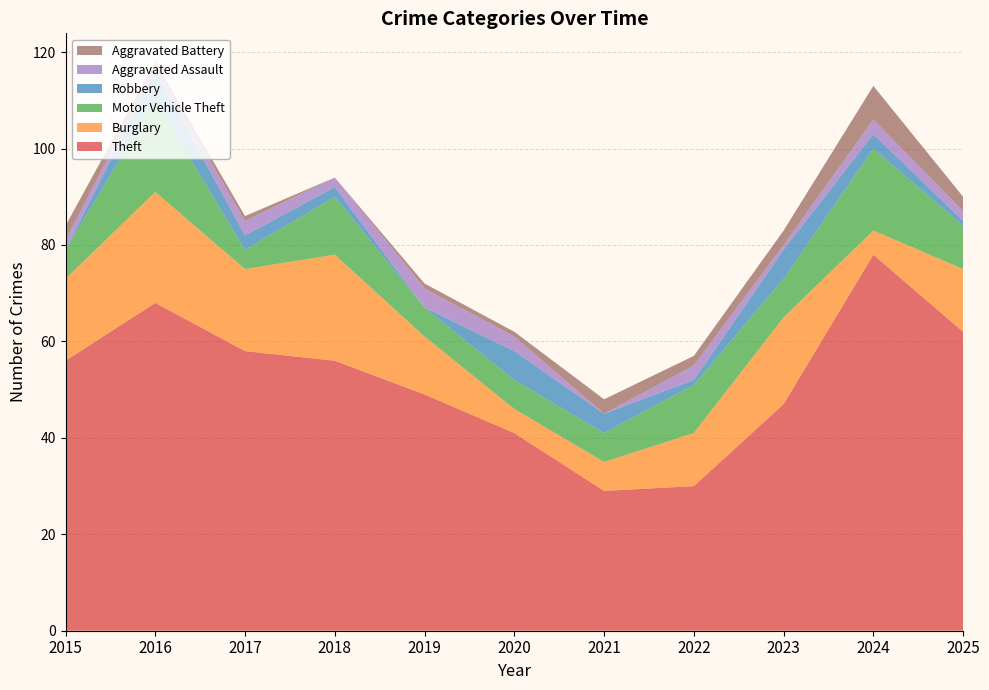

Reading left to right, extract all data points from this chart.

Theft: 2015=56	2016=68	2017=58	2018=56	2019=49	2020=41	2021=29	2022=30	2023=47	2024=78	2025=62
Burglary: 2015=17	2016=23	2017=17	2018=22	2019=12	2020=5	2021=6	2022=11	2023=18	2024=5	2025=13
Motor Vehicle Theft: 2015=6	2016=19	2017=4	2018=12	2019=6	2020=6	2021=6	2022=10	2023=8	2024=17	2025=9
Robbery: 2015=0	2016=6	2017=3	2018=2	2019=0	2020=6	2021=4	2022=1	2023=6	2024=3	2025=1
Aggravated Assault: 2015=2	2016=1	2017=3	2018=2	2019=4	2020=3	2021=0	2022=3	2023=1	2024=3	2025=2
Aggravated Battery: 2015=3	2016=1	2017=1	2018=0	2019=1	2020=1	2021=3	2022=2	2023=3	2024=7	2025=3